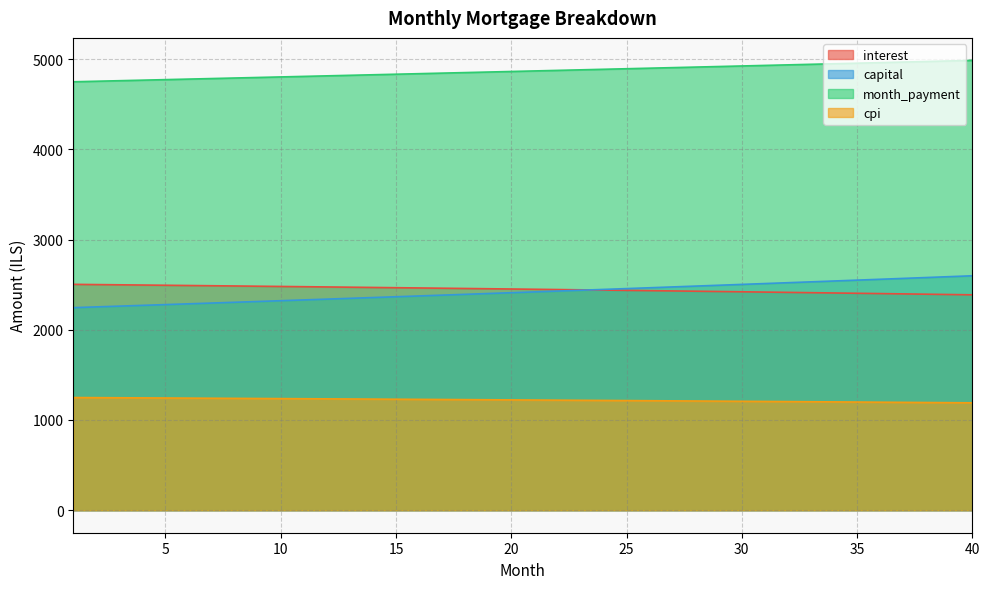

Which label corresponds to the largest value in the chart?

40